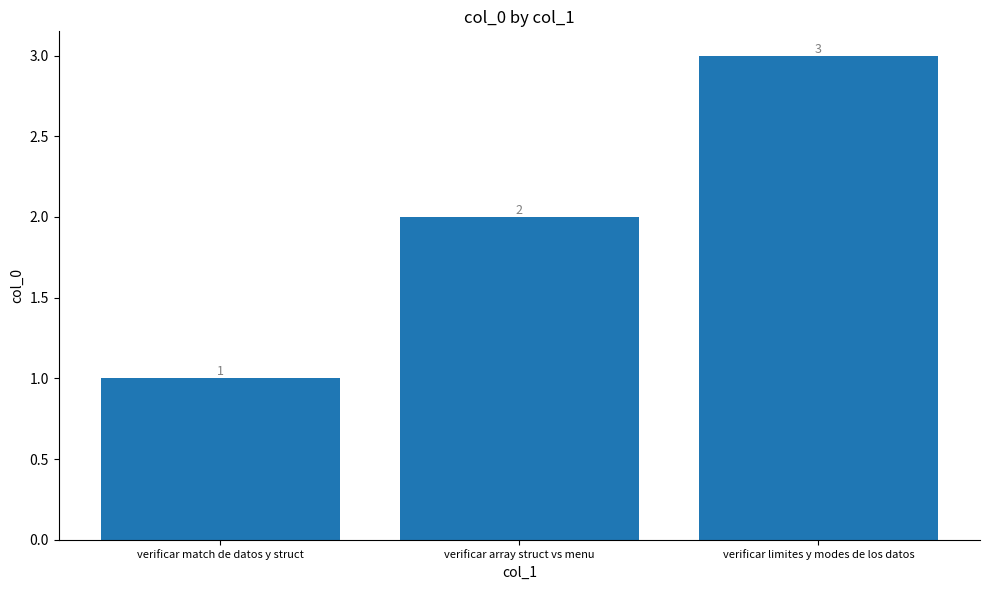

Reading left to right, extract all data points from this chart.

verificar match de datos y struct=1	verificar array struct vs menu=2	verificar limites y modes de los datos=3